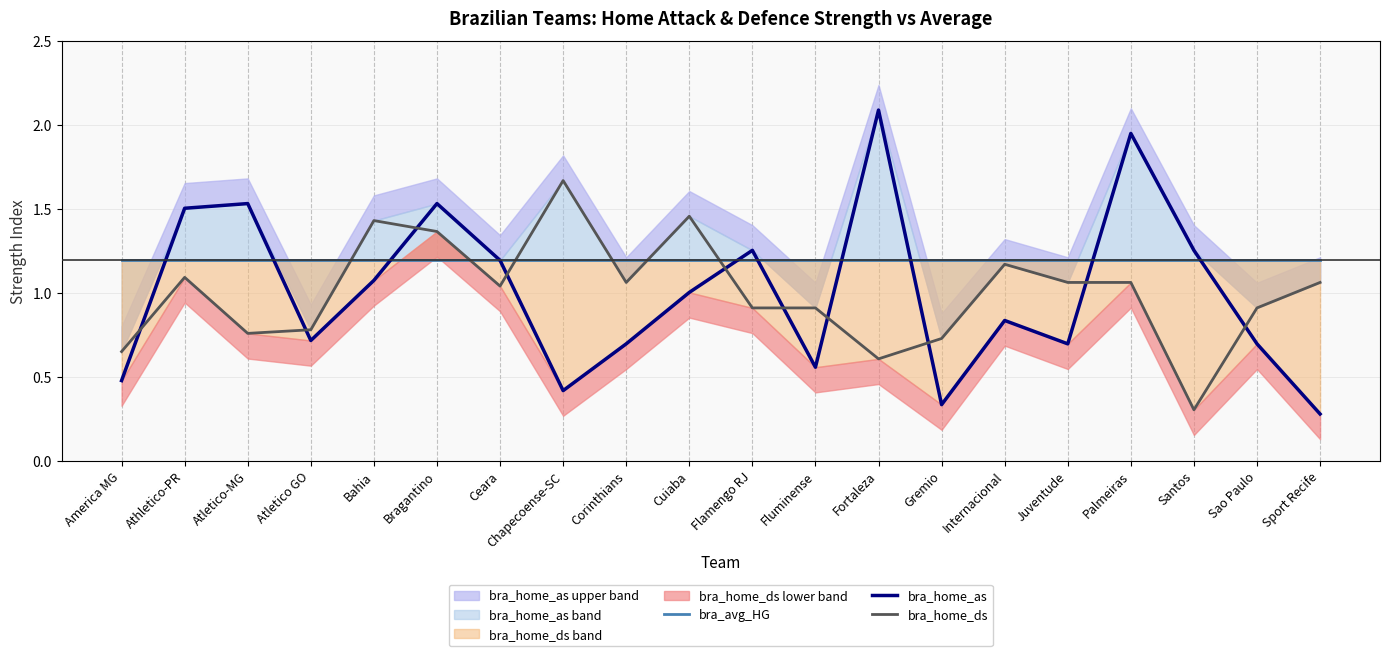

What is the value of the bra_home_ds point at the 1st from the left?

0.7